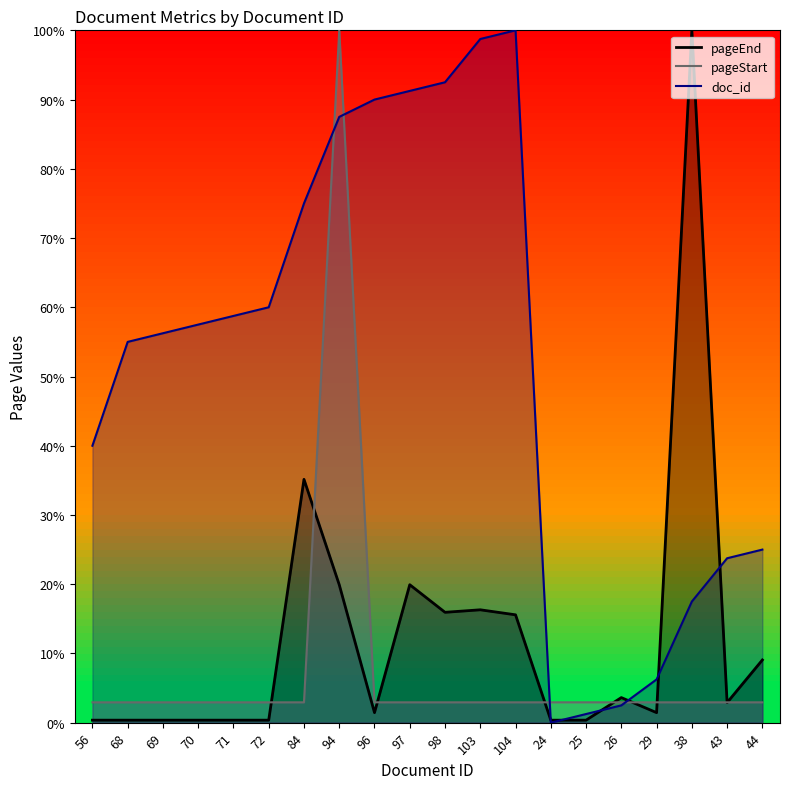

What are all the series names shown in the legend?

doc_id, pageEnd, pageStart